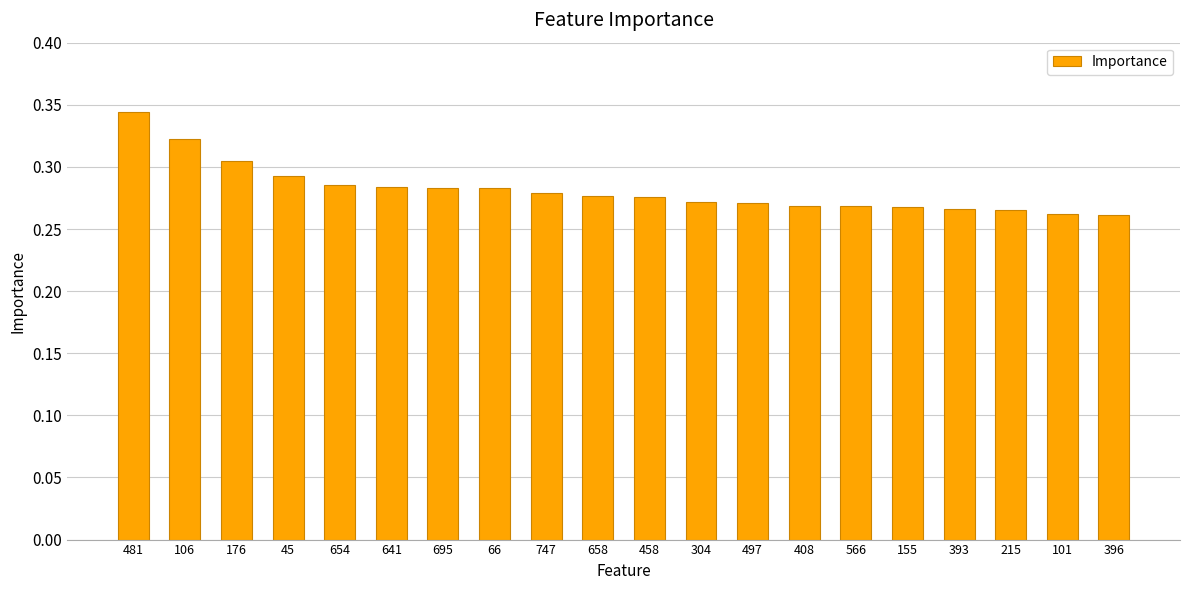

Count the values in the range 0 to 1.

20